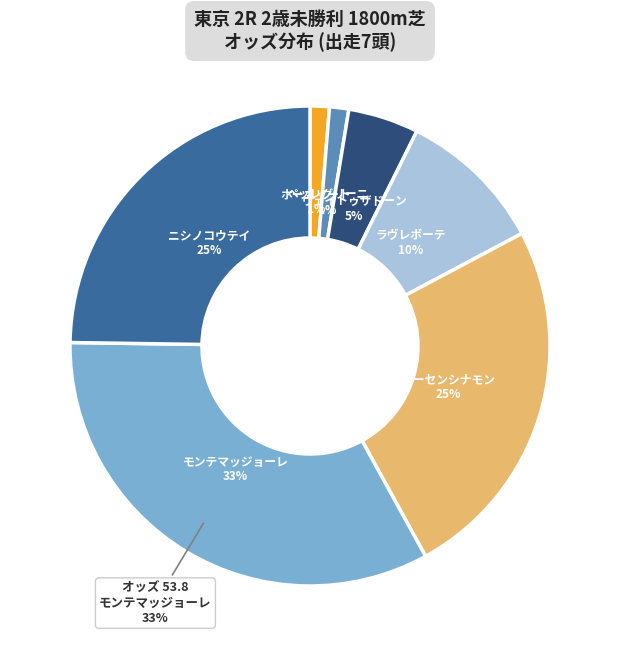

To the nearest percent, what is the difference between the ニシノコウテイ and ウェイトゥザドーン slice percentages?

20%